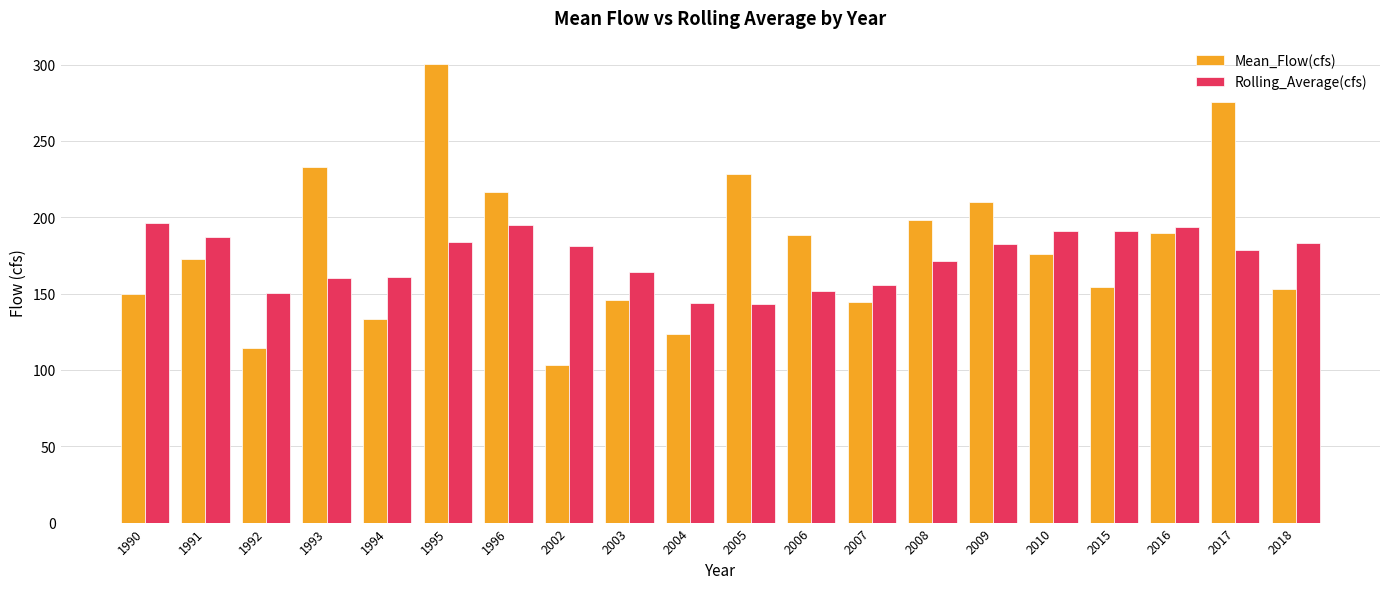

What is the spread (max minus min) of values at 1991?

14.7